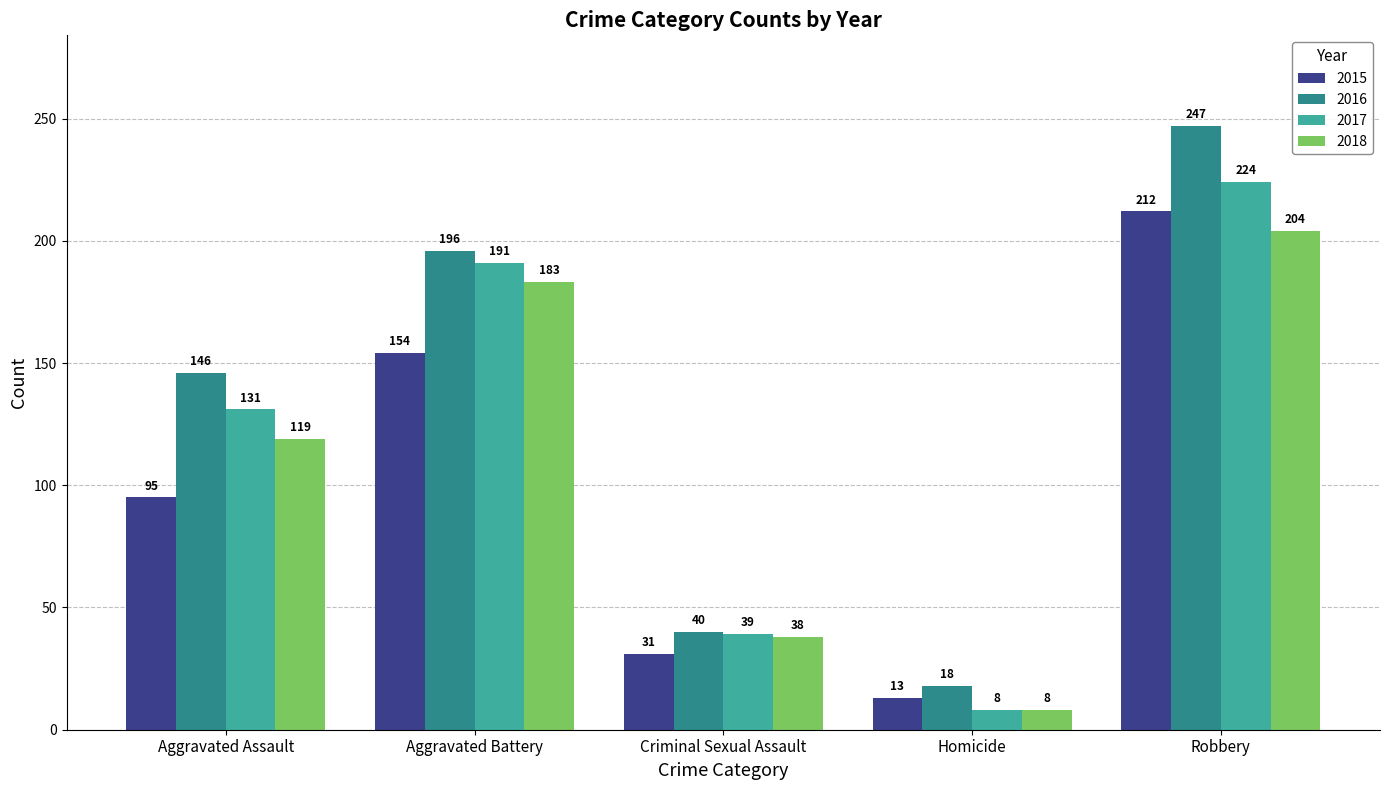

What are all the series names shown in the legend?

2015, 2016, 2017, 2018